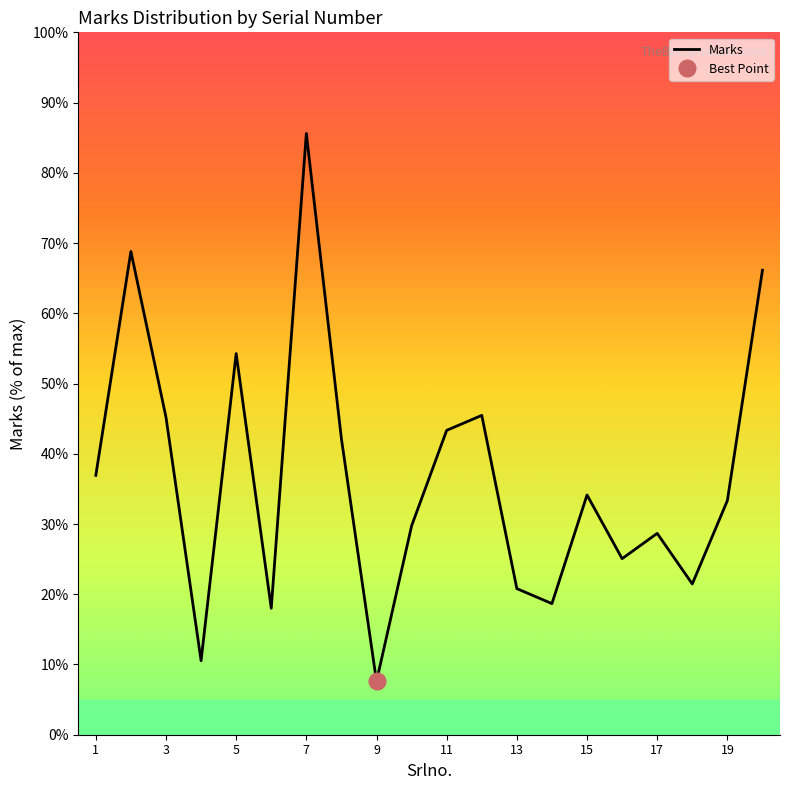

Reading right to left, extract all data points from this chart.

66.1	33.3	21.5	28.7	25.1	34.1	18.7	20.8	45.5	43.3	29.7	7.6	42.1	85.6	18.0	54.3	10.5	45.2	68.8	36.9